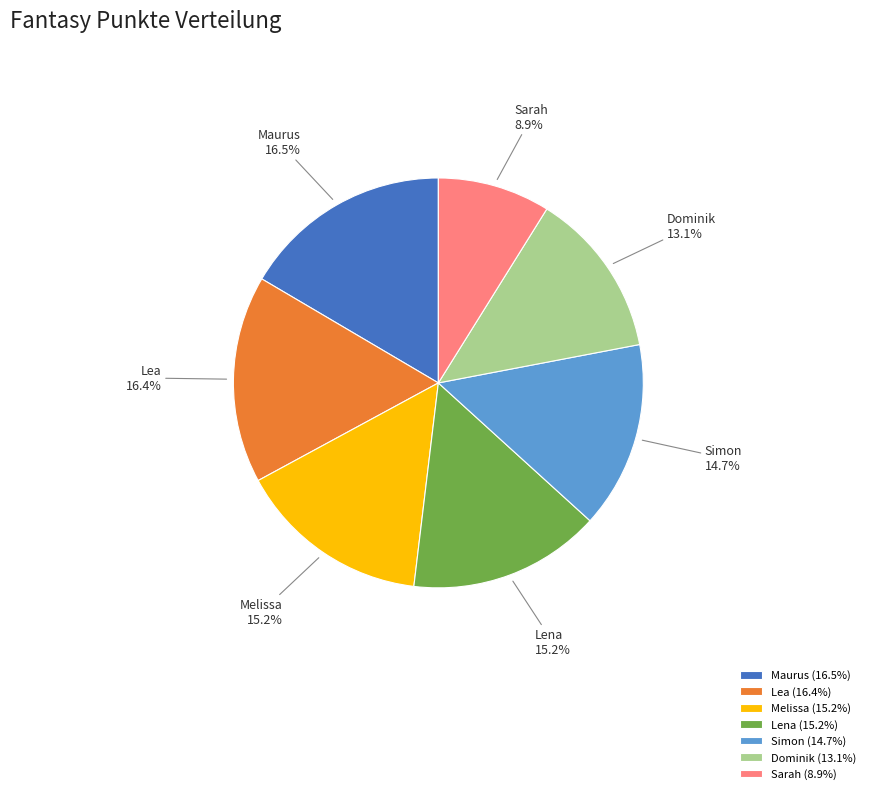

Count the number of slices in the pie.

7